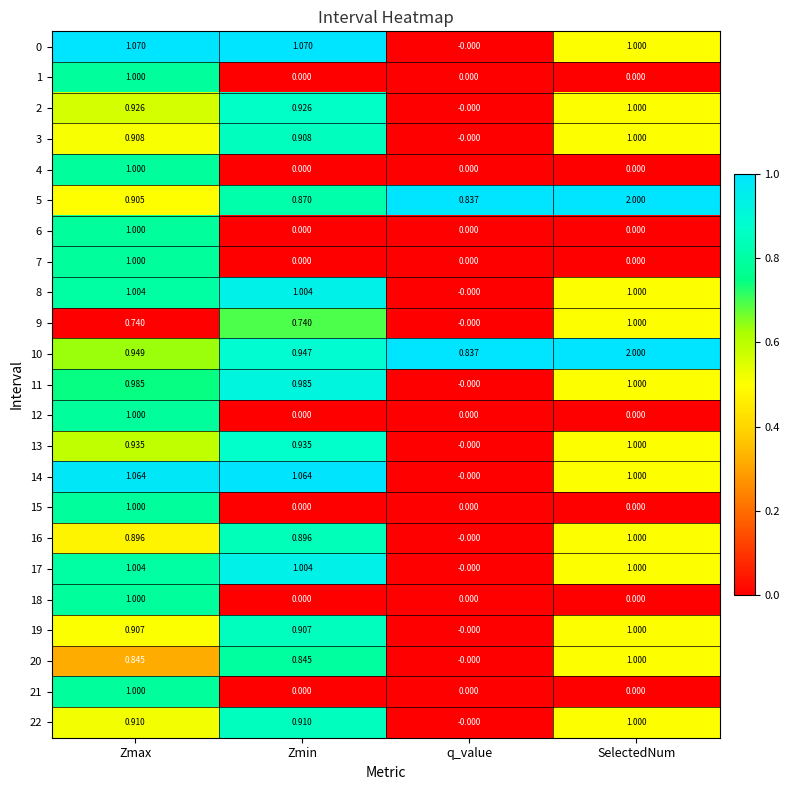

At which label does 10 reach its minimum?

q_value